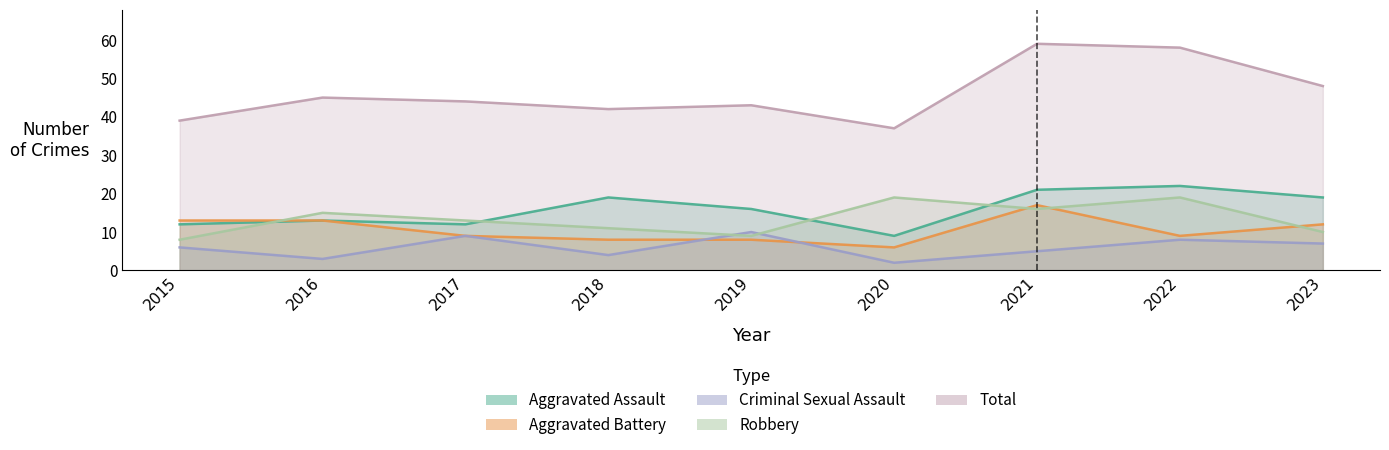

Is the value of Aggravated Assault at 2020 greater than the value of Robbery at 2018?

No